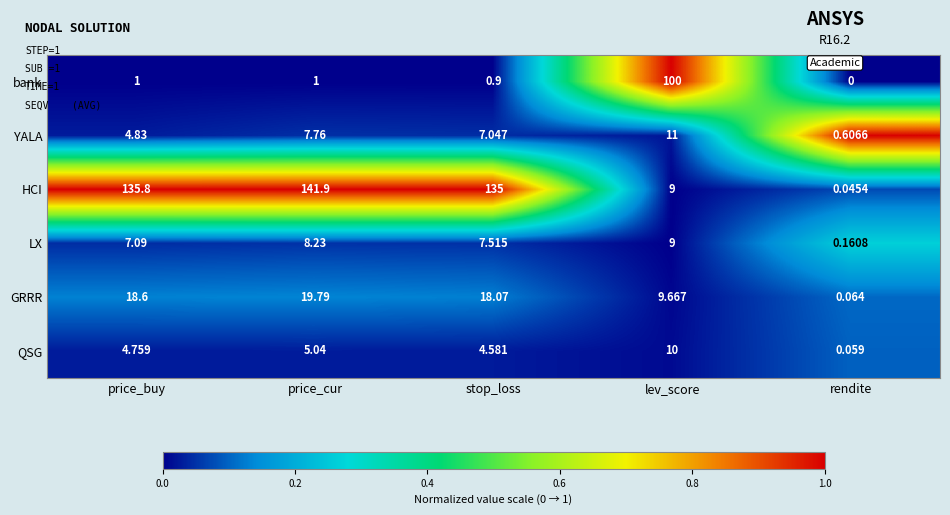

Which series has the widest spread of values?

HCI